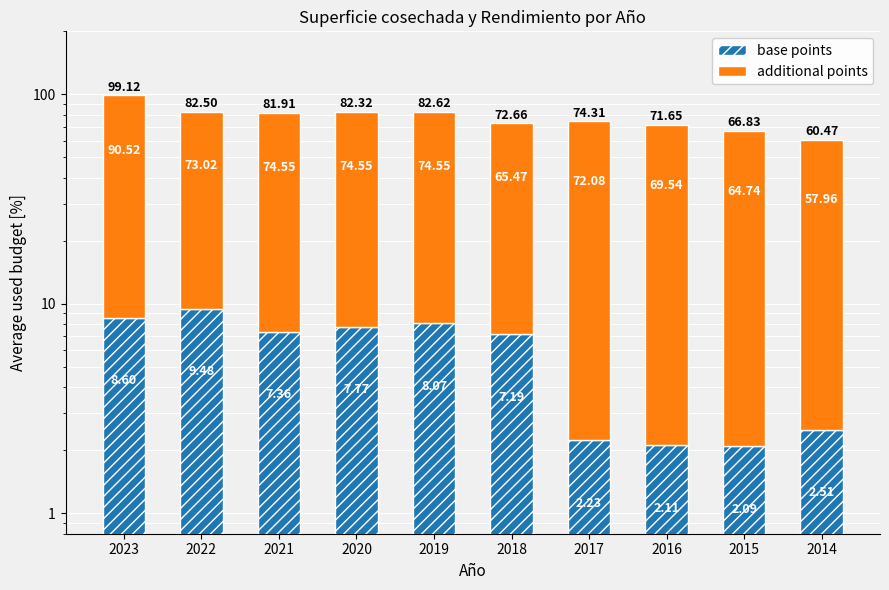

Reading left to right, extract all data points from this chart.

base points: 8.6	9.5	7.4	7.8	8.1	7.2	2.2	2.1	2.1	2.5
additional points: 90.5	73.0	74.5	74.5	74.5	65.5	72.1	69.5	64.7	58.0